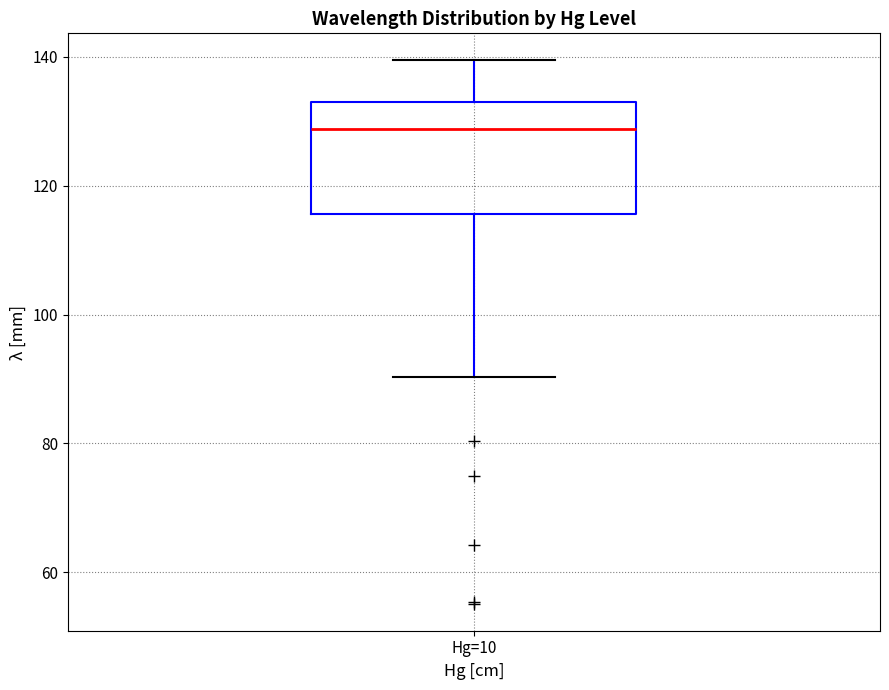

Transcribe this box plot: give where the median line is, the range the box spans, and where the two whiskers end, as read against the y-axis. The values are not printed on the chart, so give them approximately, as read against the axis.

median 128, box 116 to 134, whiskers 90 to 140